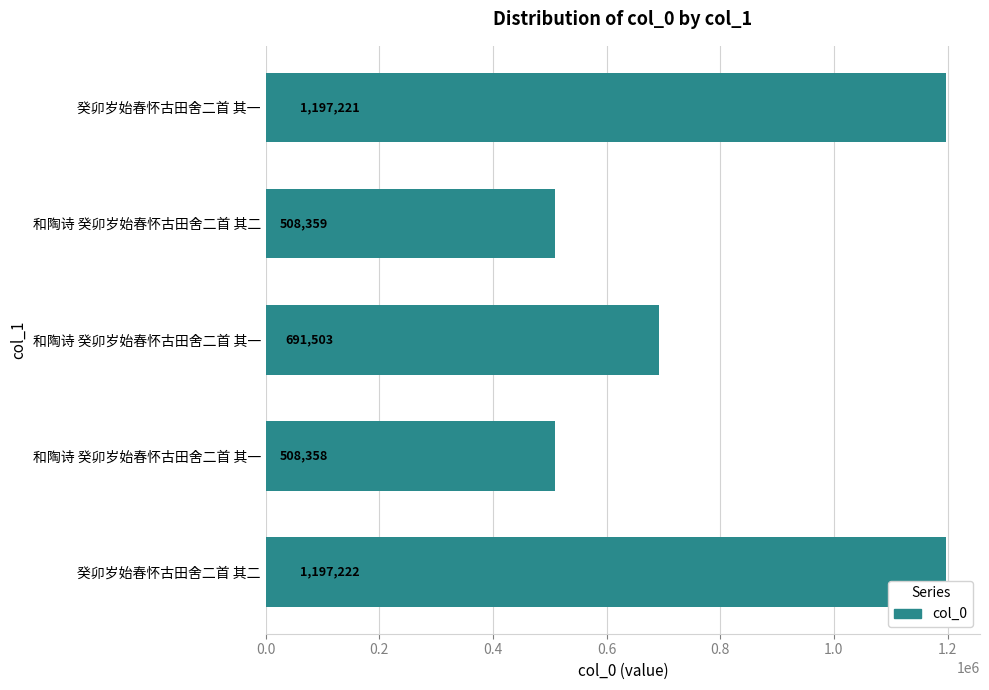

How many values are below 691503?

2